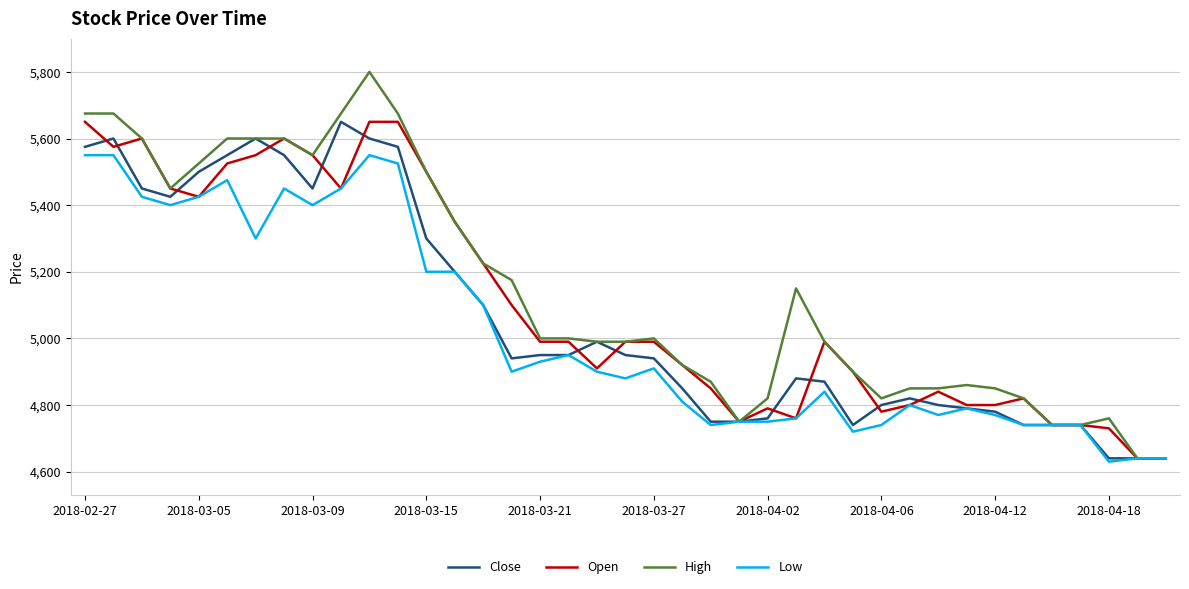

List the series in order of their overall mean, highest first.

High, Open, Close, Low